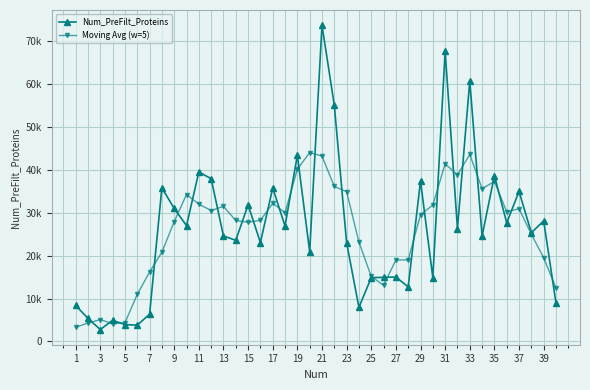

What is the smallest value displayed?

2790.0